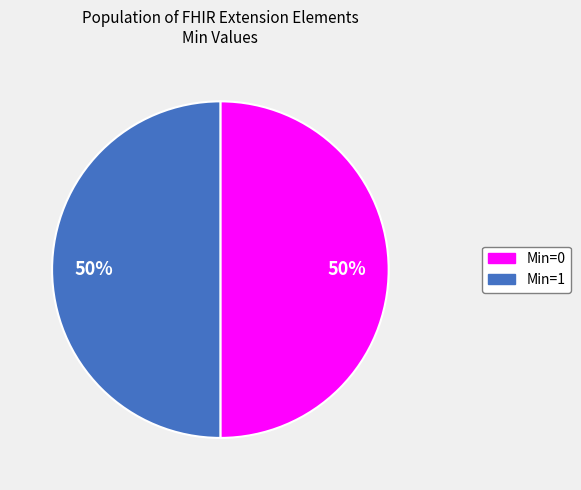

To the nearest percent, what is the average slice percentage?

50%